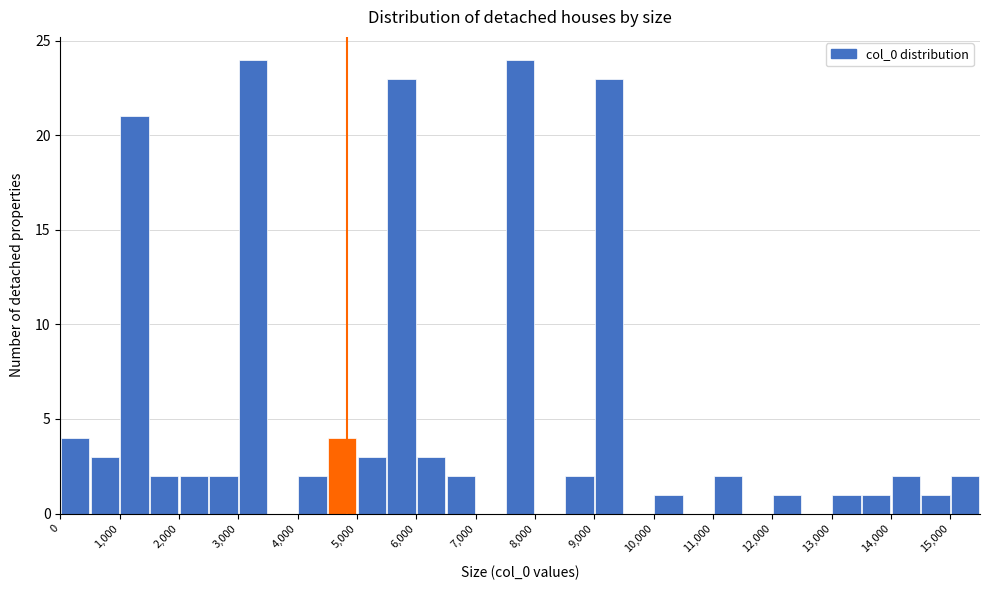

What is the height of the bar covering 6000 to 6500 on the x-axis? The values are not printed on the chart, so give them approximately, as read against the axis.

3